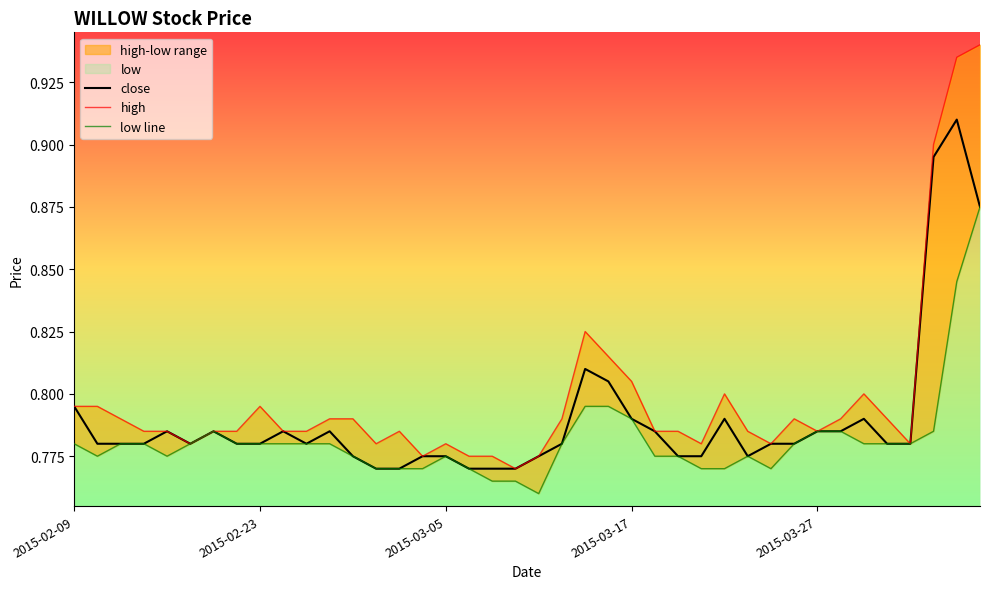

The close series shows 1.3 at 2015-02-09. True or false?

False